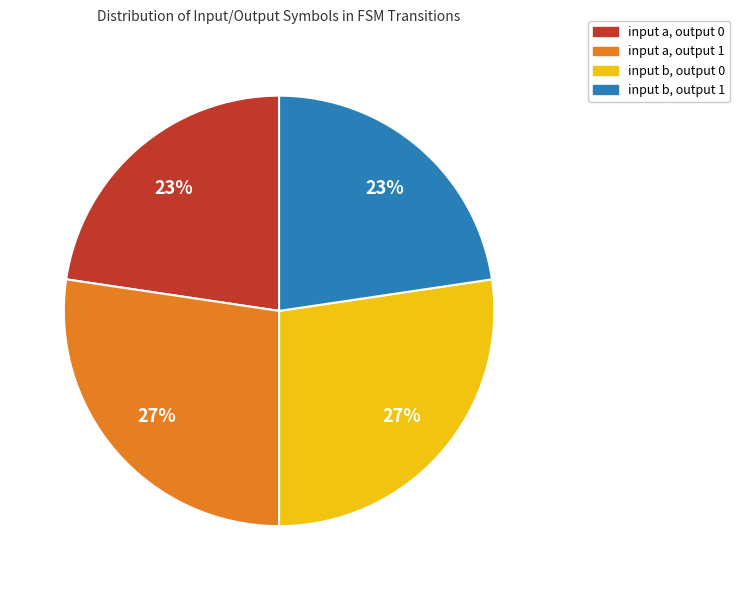

Is it true that input a, output 0 is 31% of the pie?

False